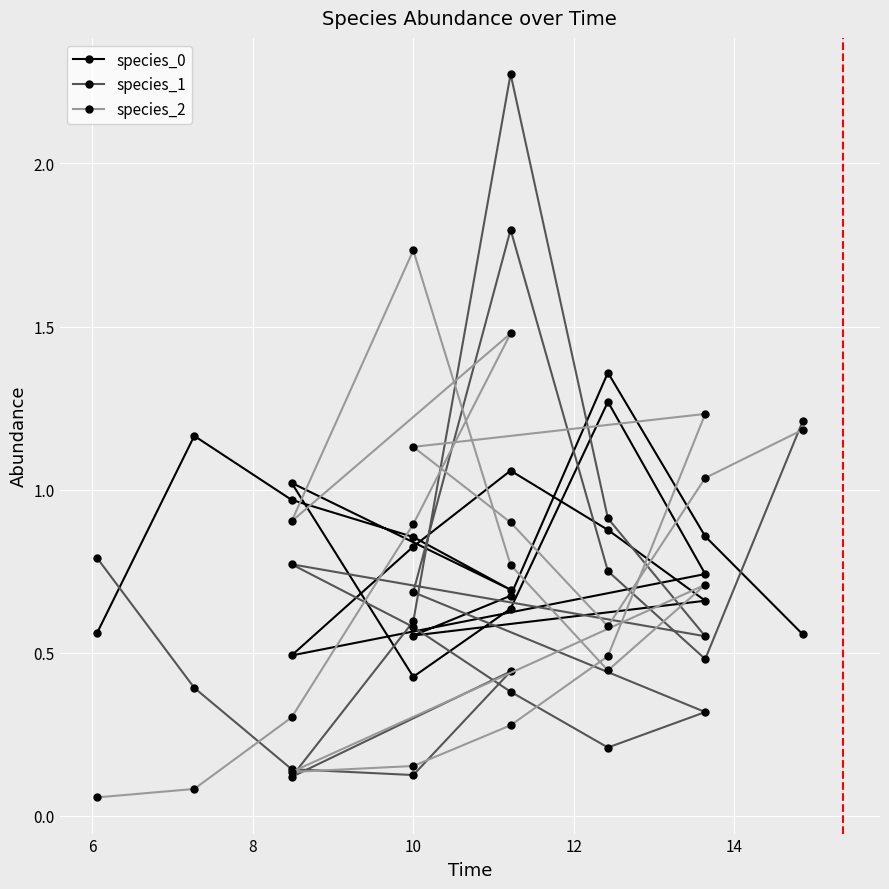

What is the label of the 17th point from the right?

10